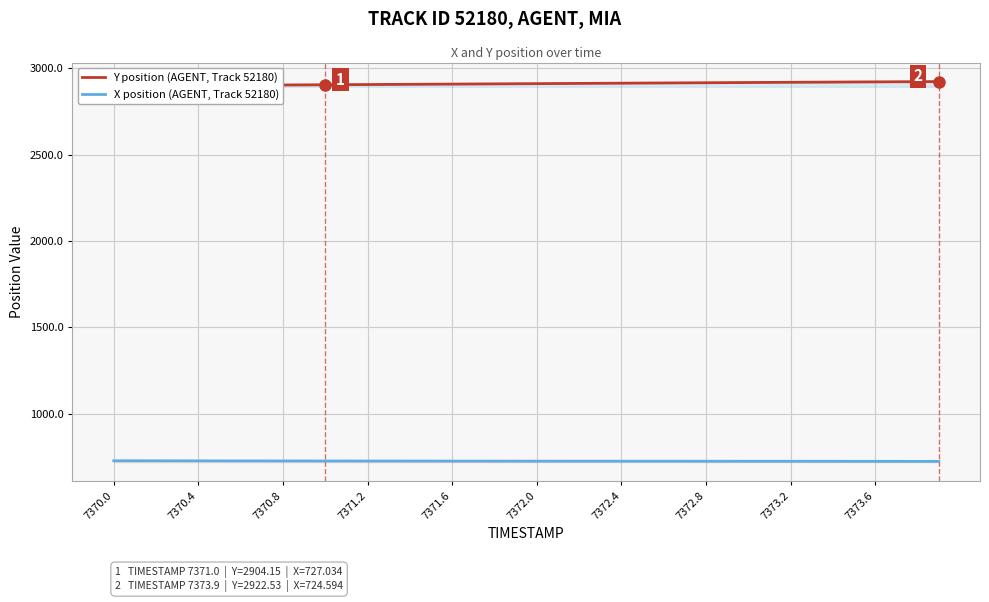

Rank the series by their maximum value, from highest to lowest.

Y position (AGENT, Track 52180), X position (AGENT, Track 52180)